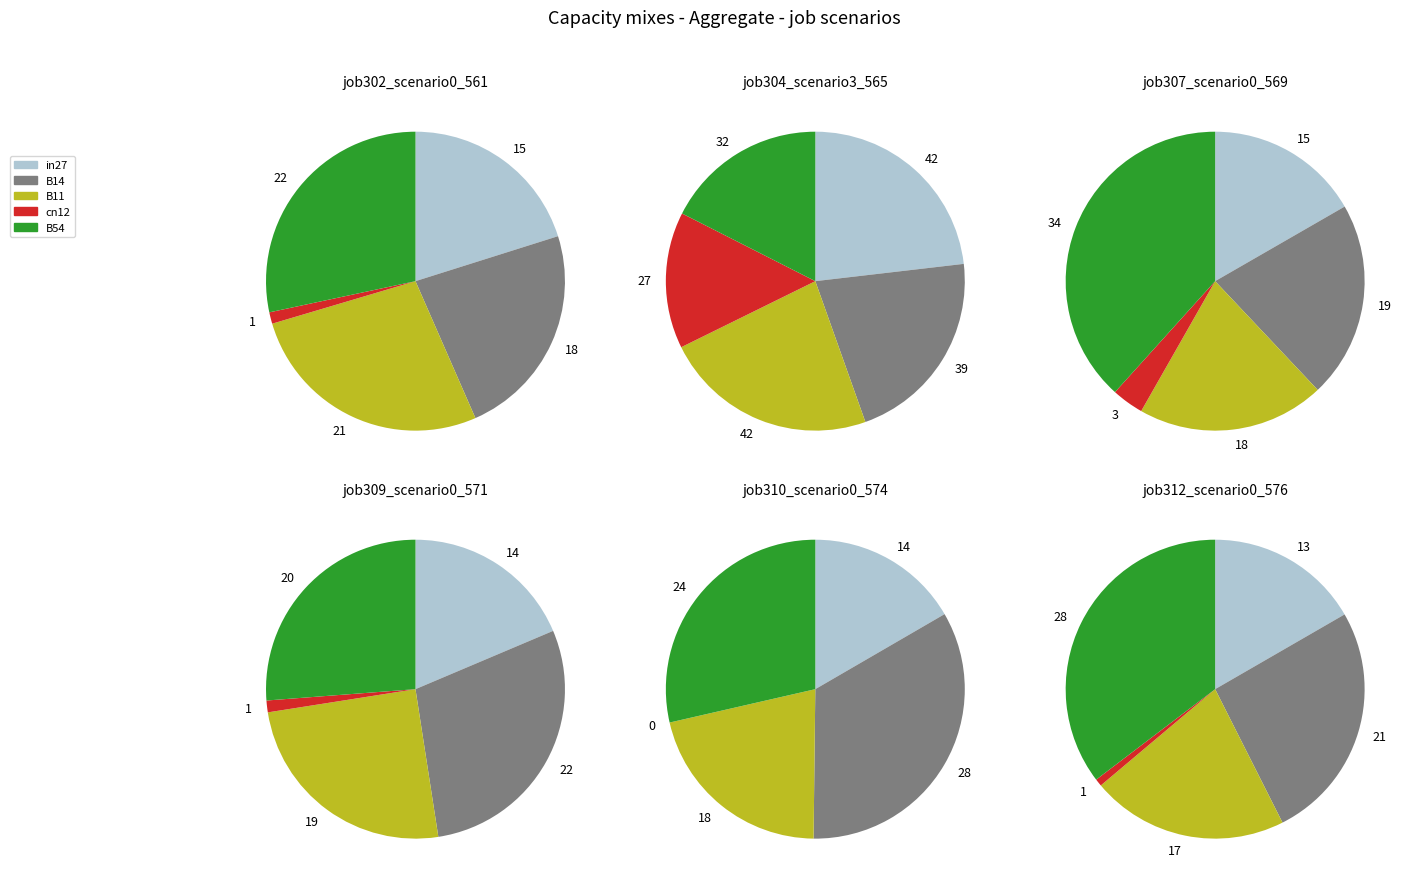

Do B54 and B11 together represent more than half of the pie?

Yes